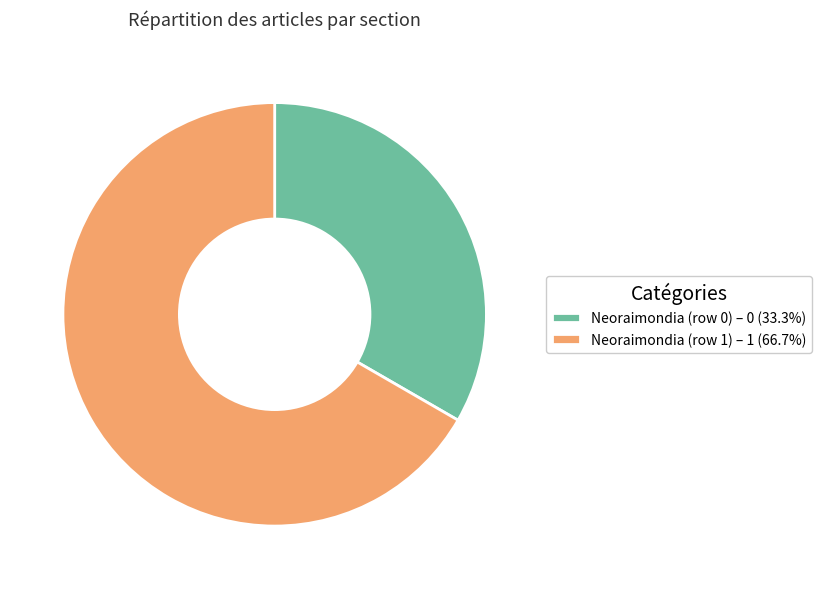

Rank the categories by value from highest to lowest.

Neoraimondia (row 1), Neoraimondia (row 0)